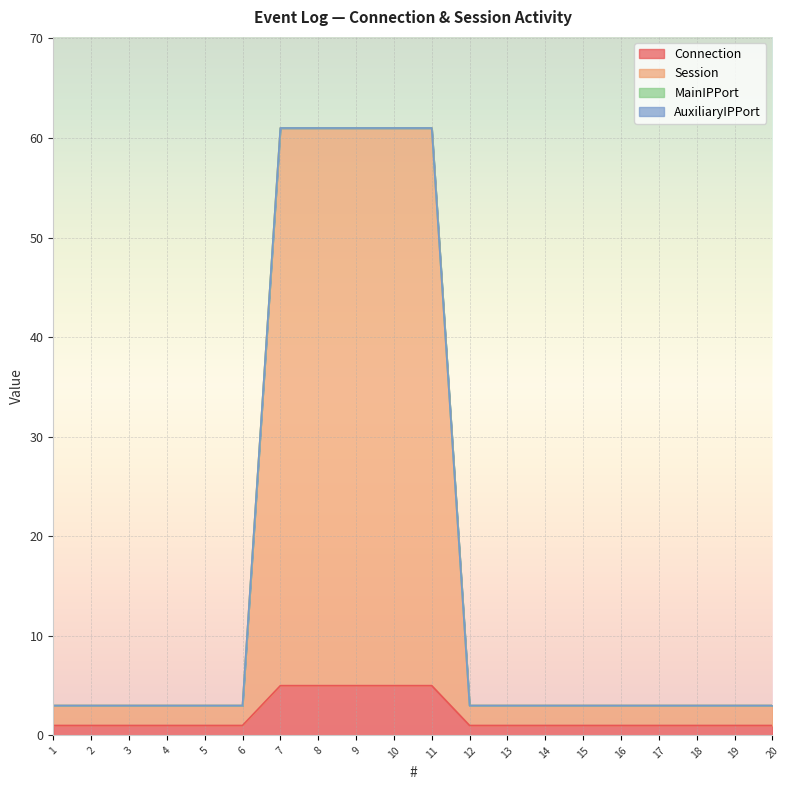

True or false: Session and Connection intersect in this chart.

False